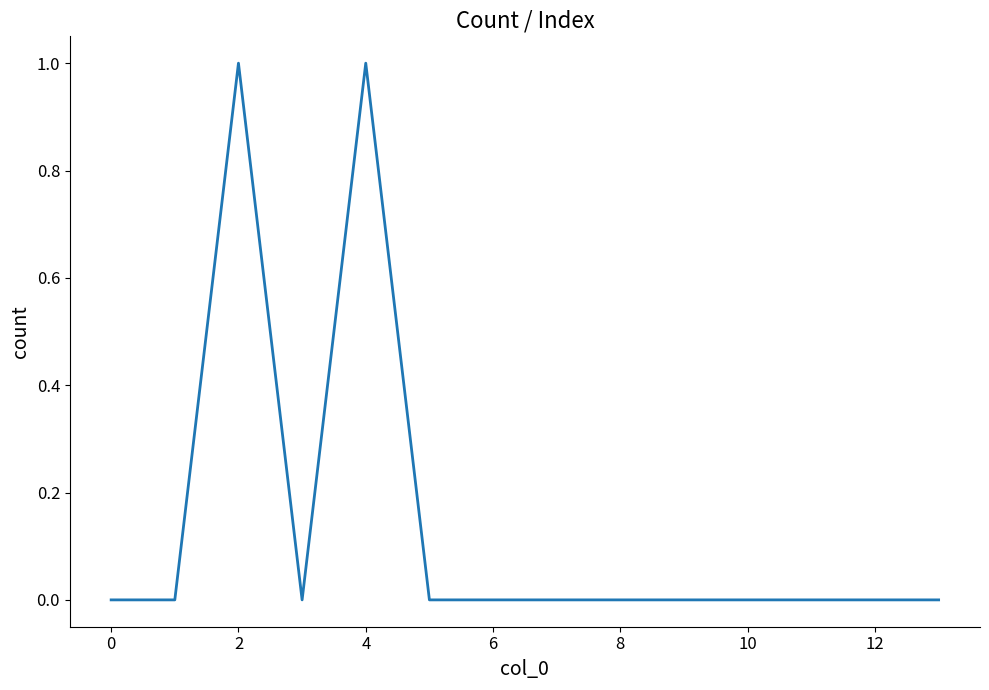

Is this an area chart (filled region under the line)?

No